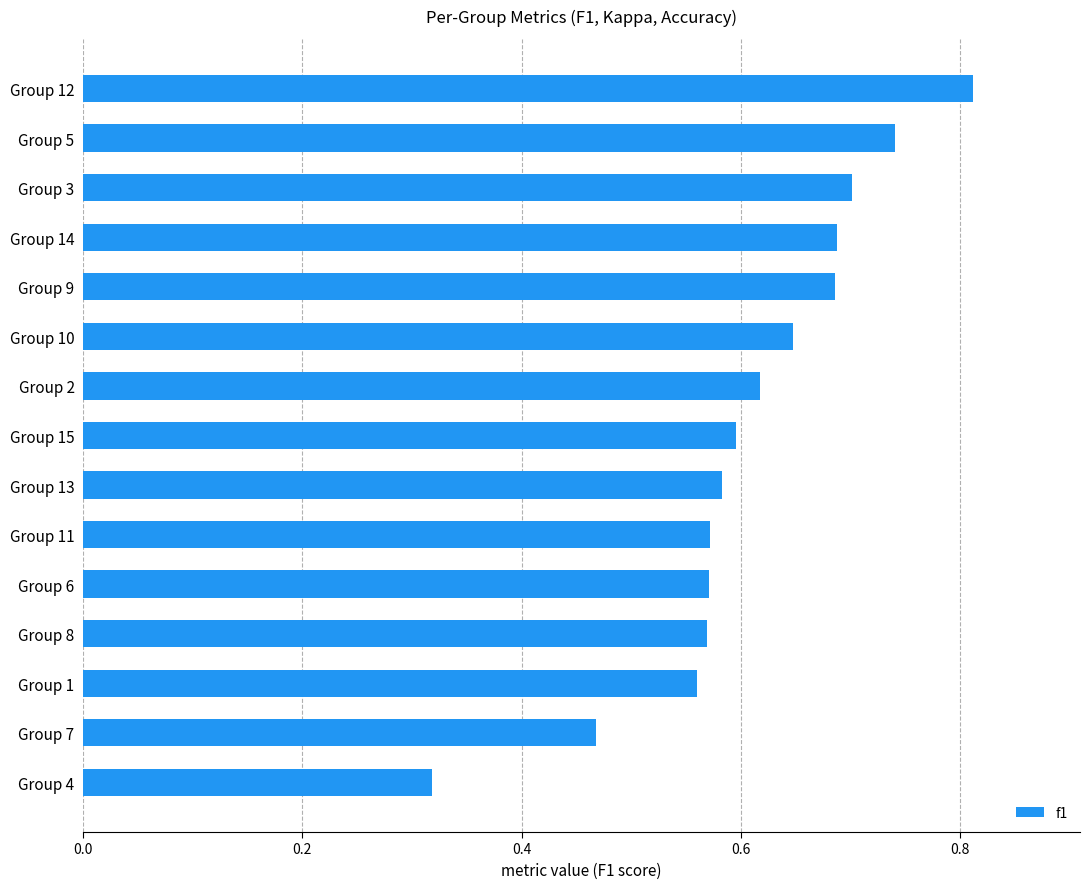

How many values are between 0 and 1?

15